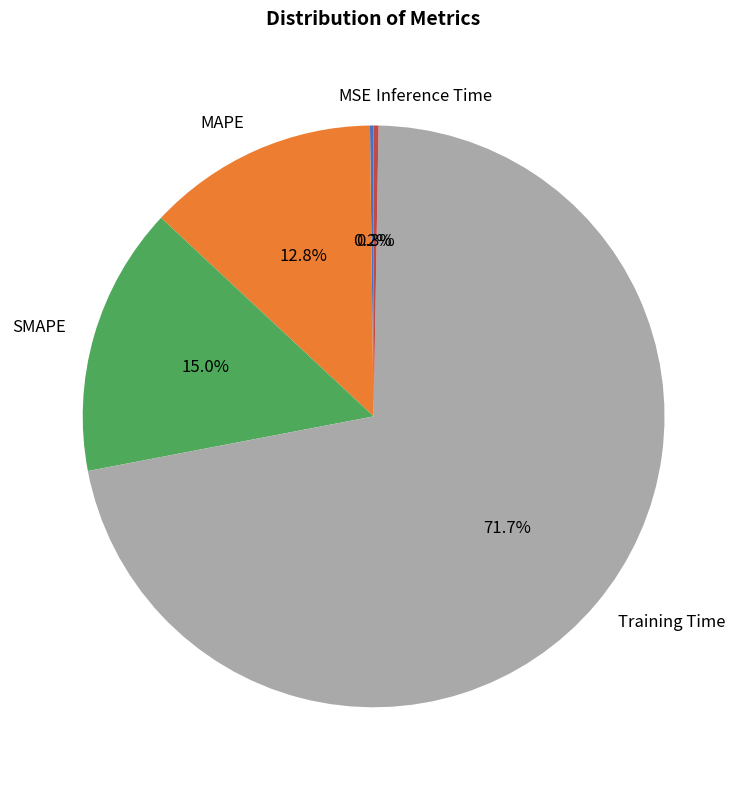

What is the largest slice in the pie chart?

Training Time